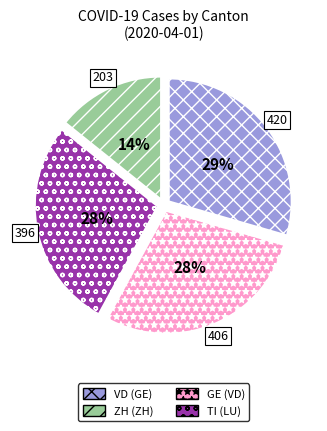

Is there a majority slice in this chart?

No